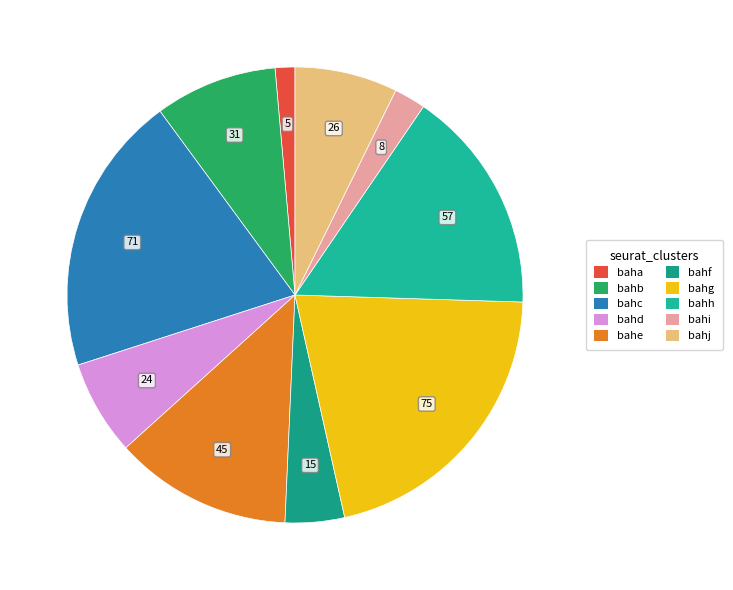

Combined, do bahb and bahj account for over 50%?

No